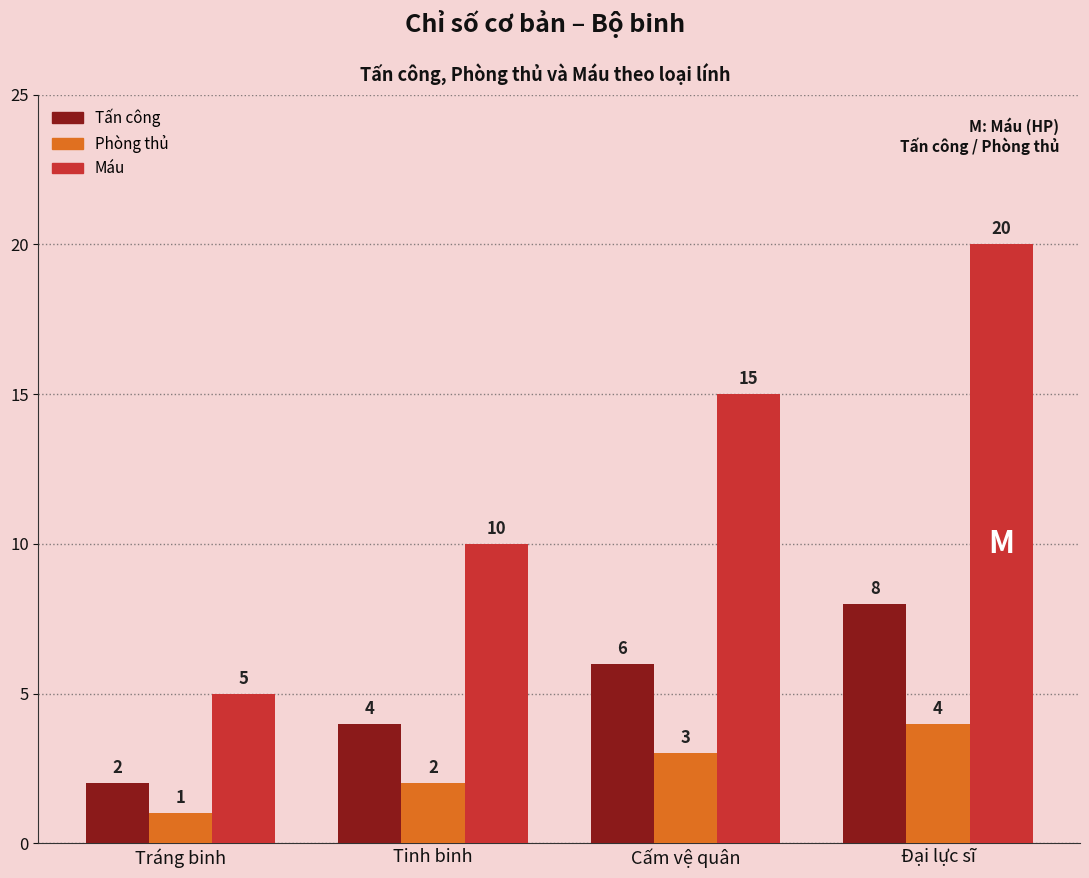

How many values in the Tấn công series are below 6?

2